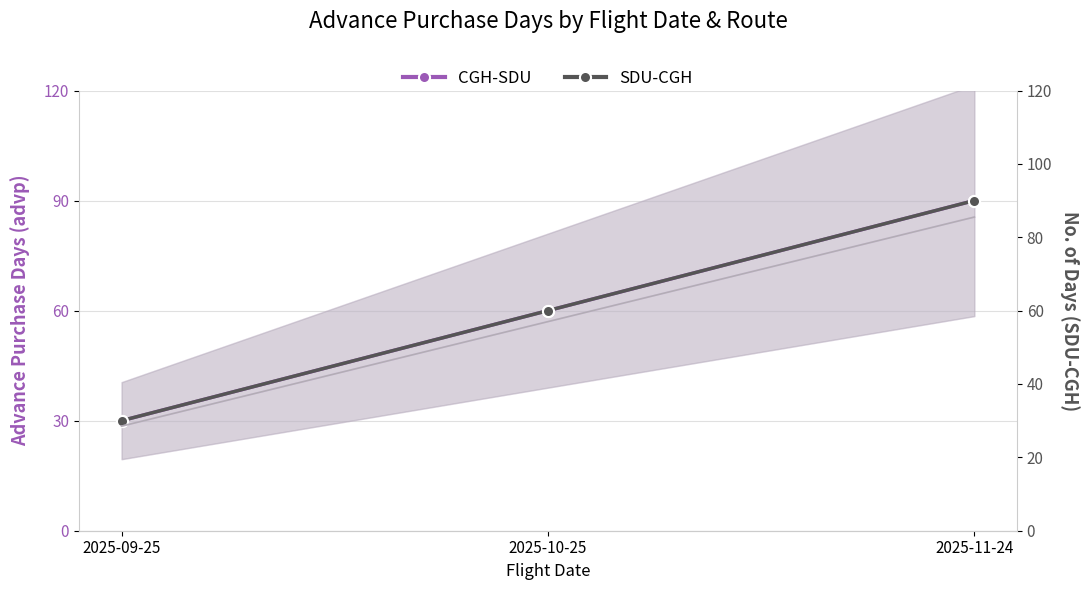

Is it true that SDU-CGH equals 90 at 2025-11-24?

True